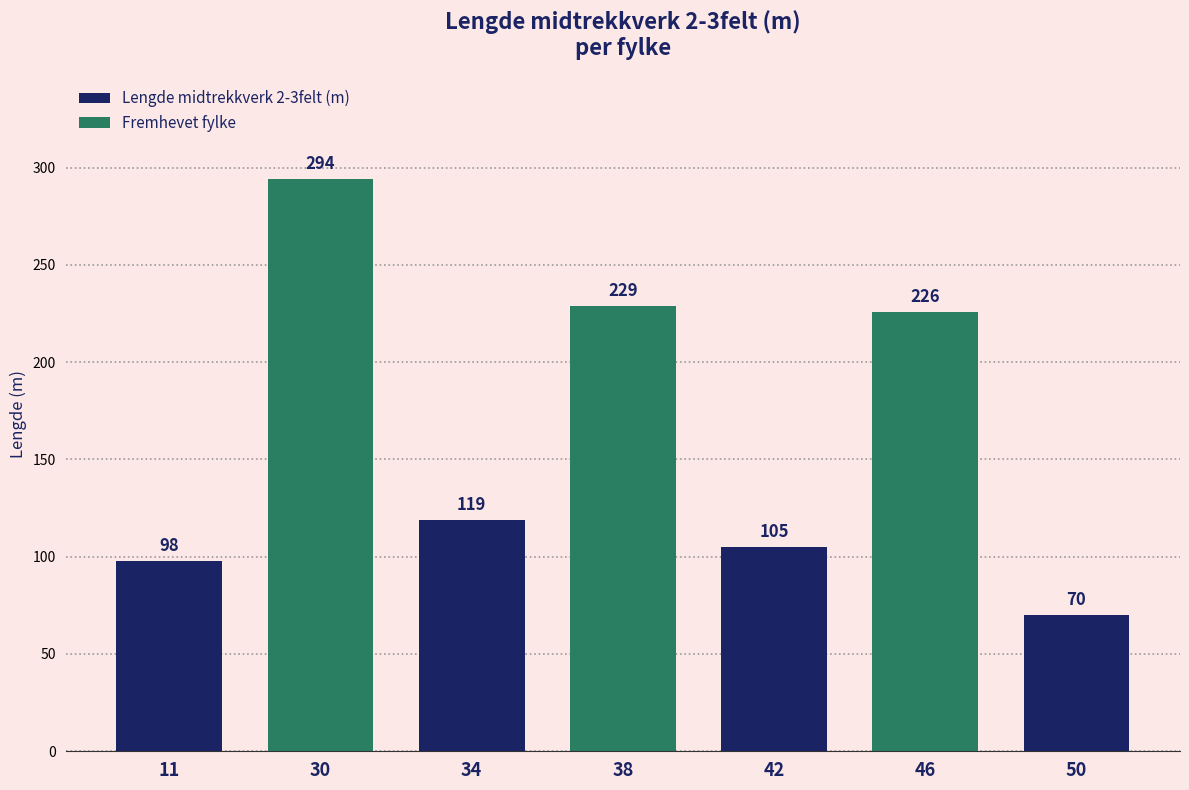

True or false: the data shows 119 at 34.

True